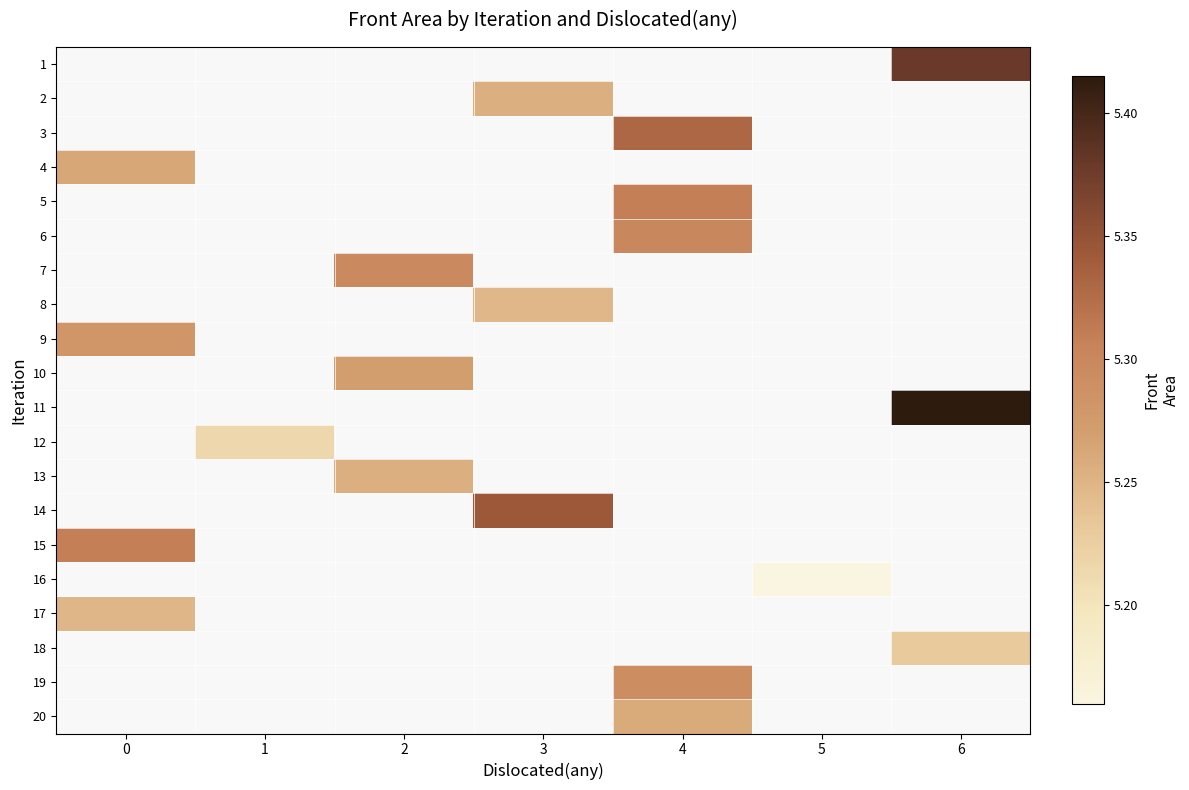

How many values in 17 are above zero?

1